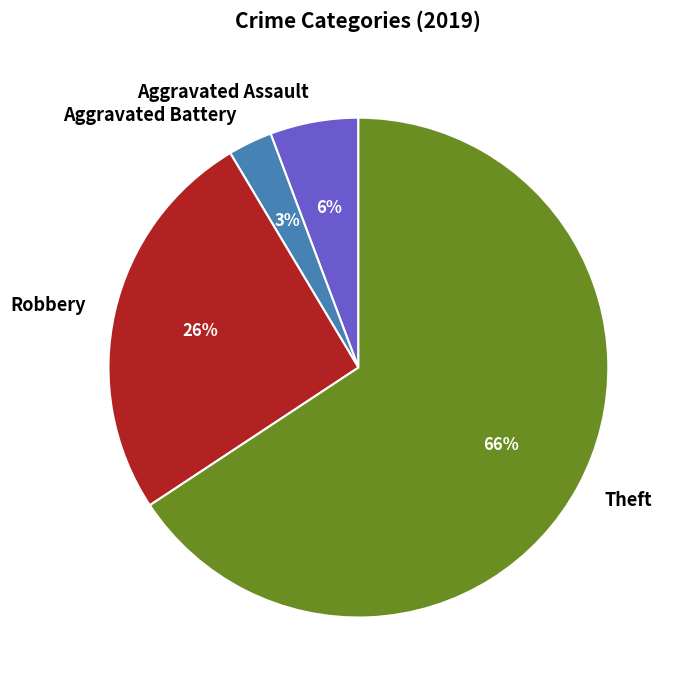

Which category has the biggest portion of the pie?

Theft